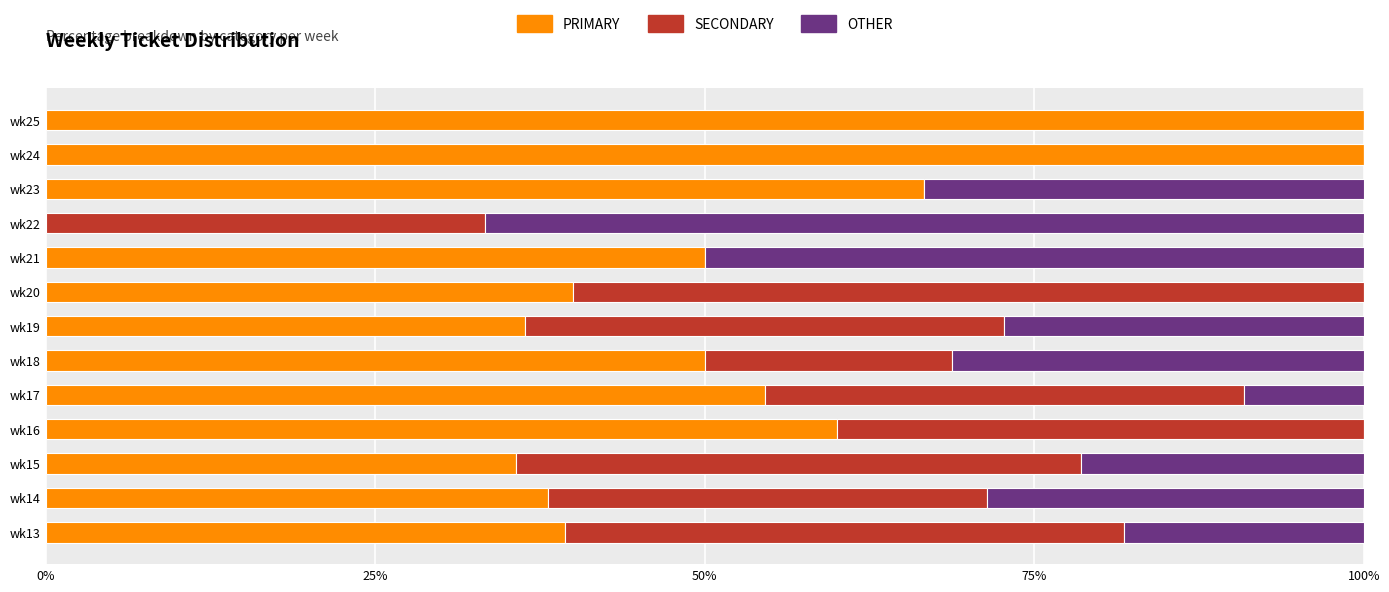

What is the total value across all series at wk19?

100.0